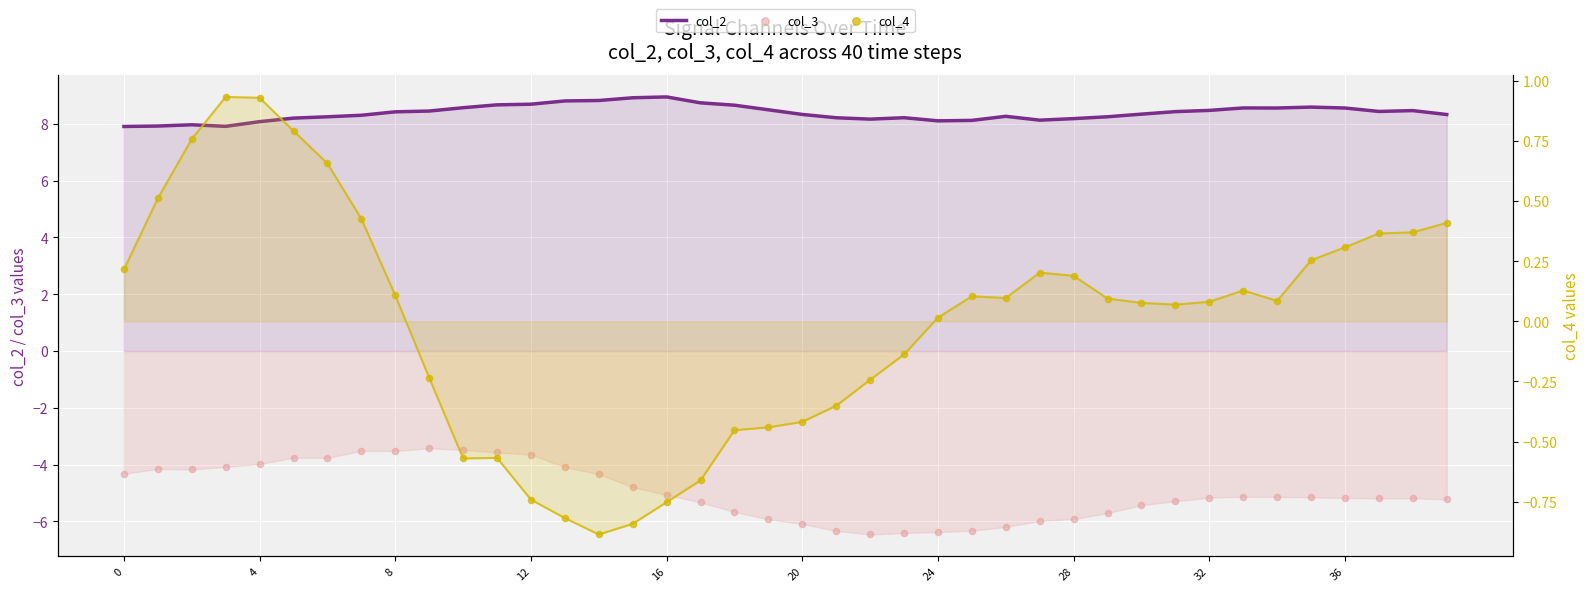

What is the total value across all series at 38?

4.0